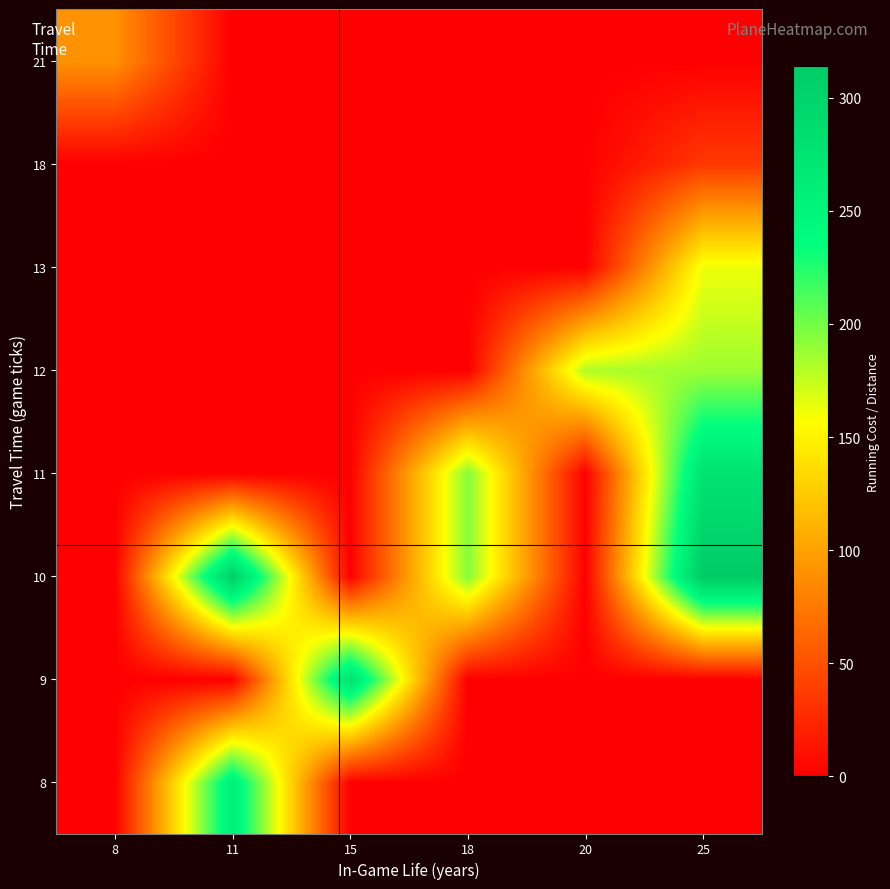

List the series in order of their peak value, highest first.

10, 9, 11, 8, 12, 13, 21, 18